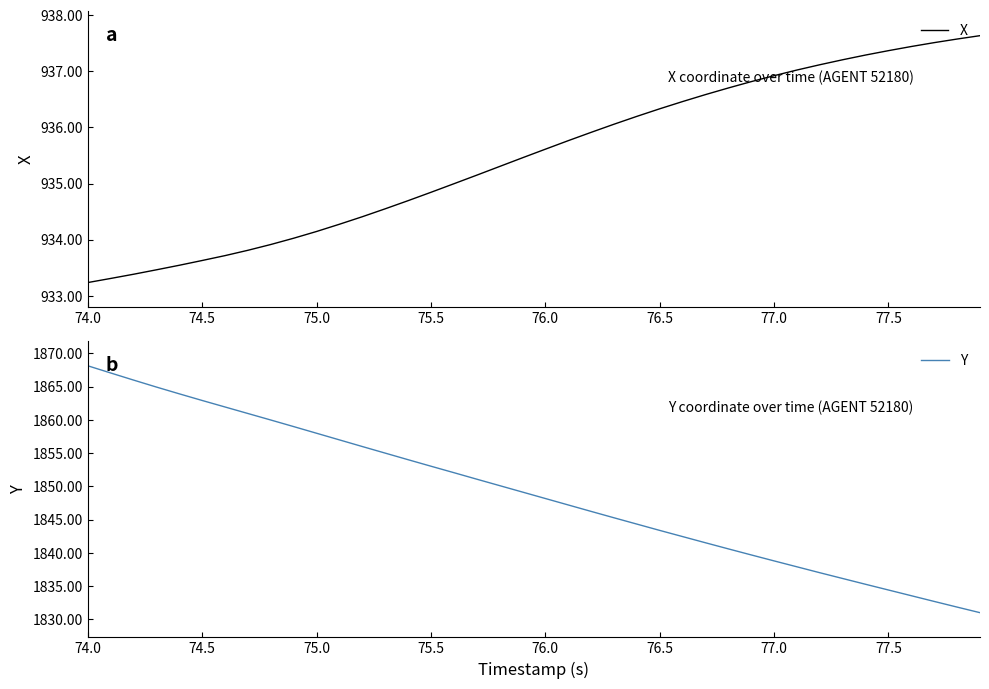

What is the maximum value for X?

937.6